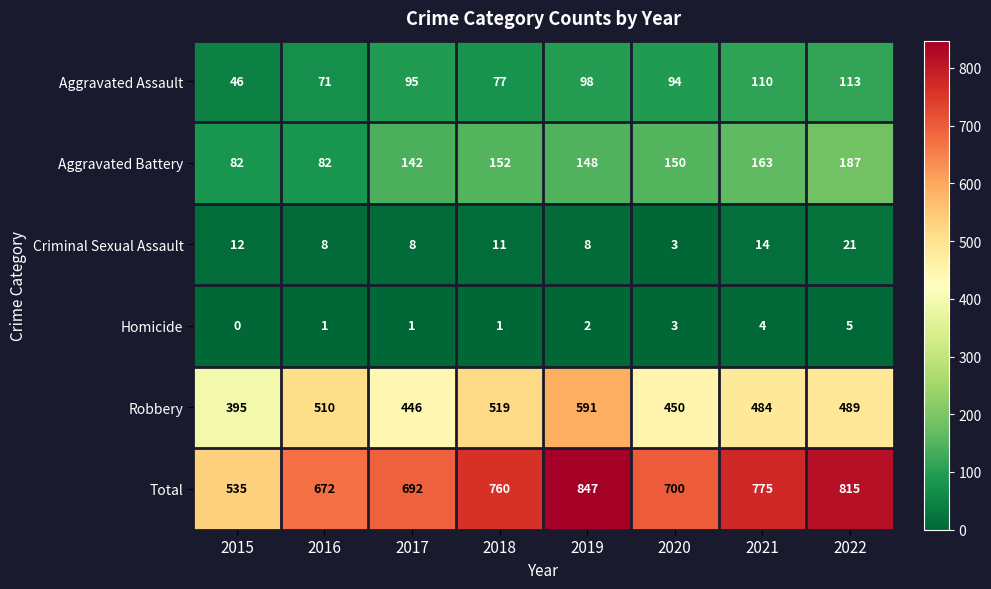

Rank the series at 2018 from lowest to highest value.

Homicide, Criminal Sexual Assault, Aggravated Assault, Aggravated Battery, Robbery, Total